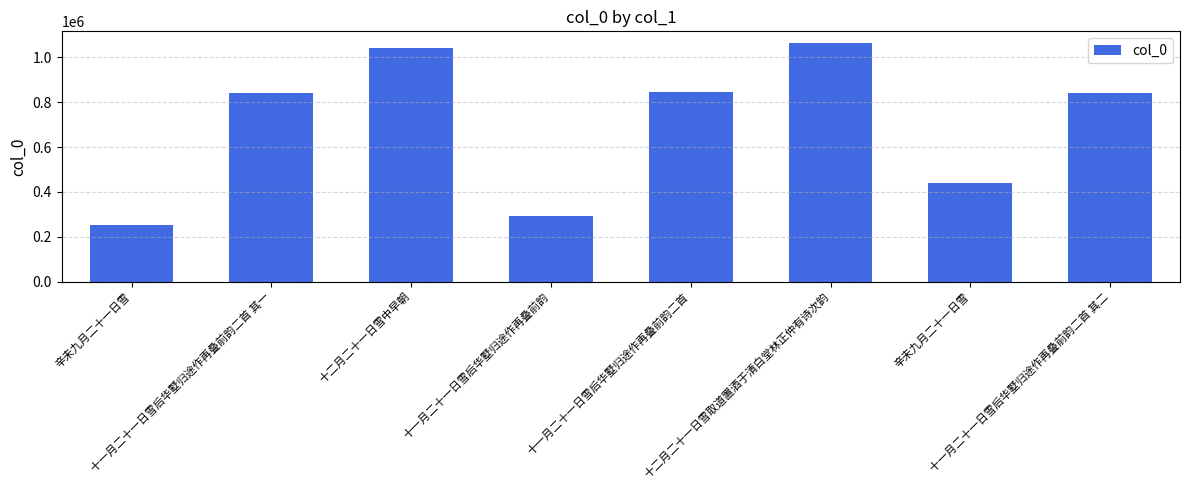

Rank the categories by value from lowest to highest.

辛未九月二十一日雪, 十一月二十一日雪后华墅归途作再叠前韵, 辛未九月二十一日雪, 十一月二十一日雪后华墅归途作再叠前韵二首 其一, 十一月二十一日雪后华墅归途作再叠前韵二首 其二, 十一月二十一日雪后华墅归途作再叠前韵二首, 十二月二十一日雪中早朝, 十二月二十一日雪取道置酒于清白堂林正仲有诗次韵